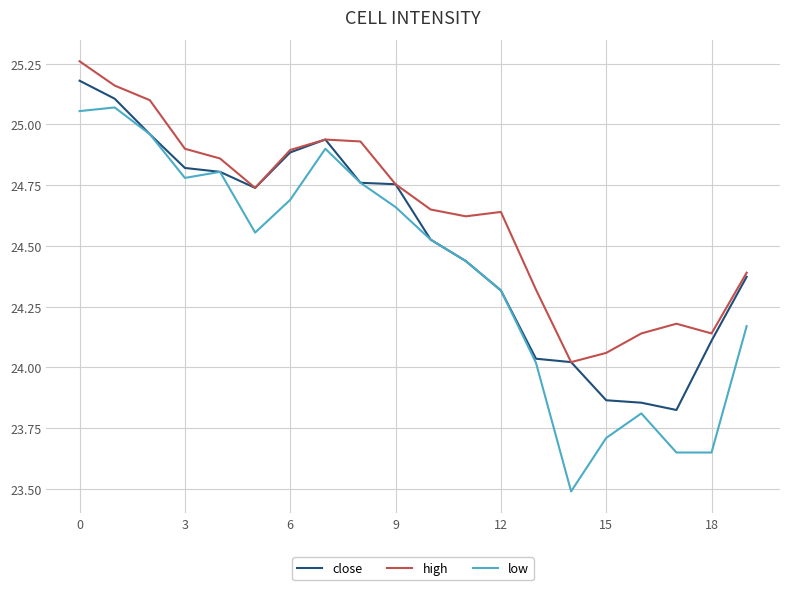

Does the chart display data point markers on the line(s)?

No